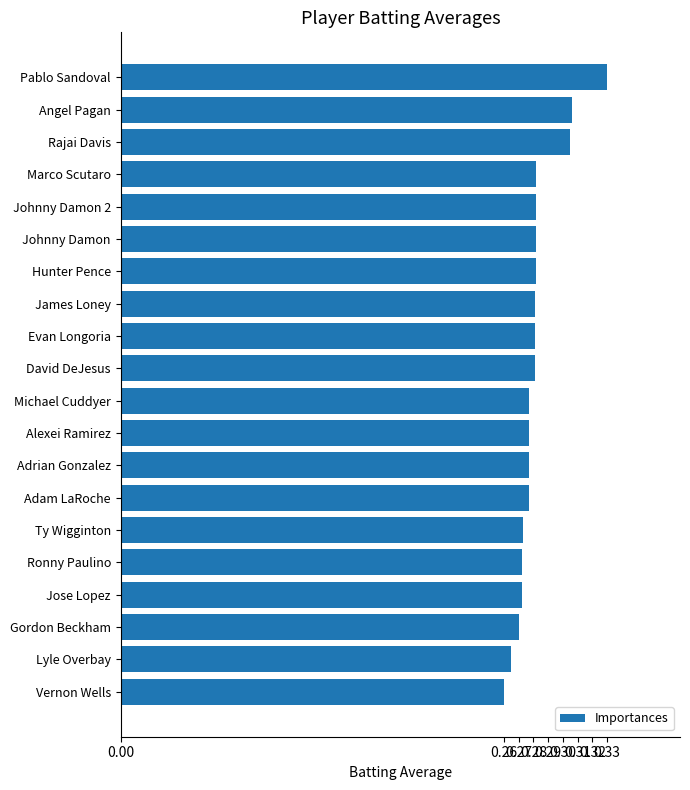

What is the label of the 8th bar from the bottom?

Adrian Gonzalez